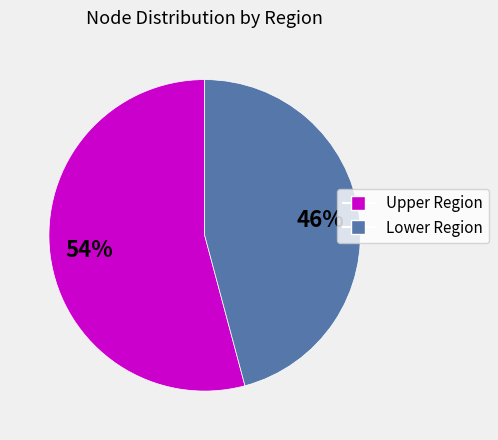

To the nearest percent, what is the difference between the largest and smallest slice percentages?

8%